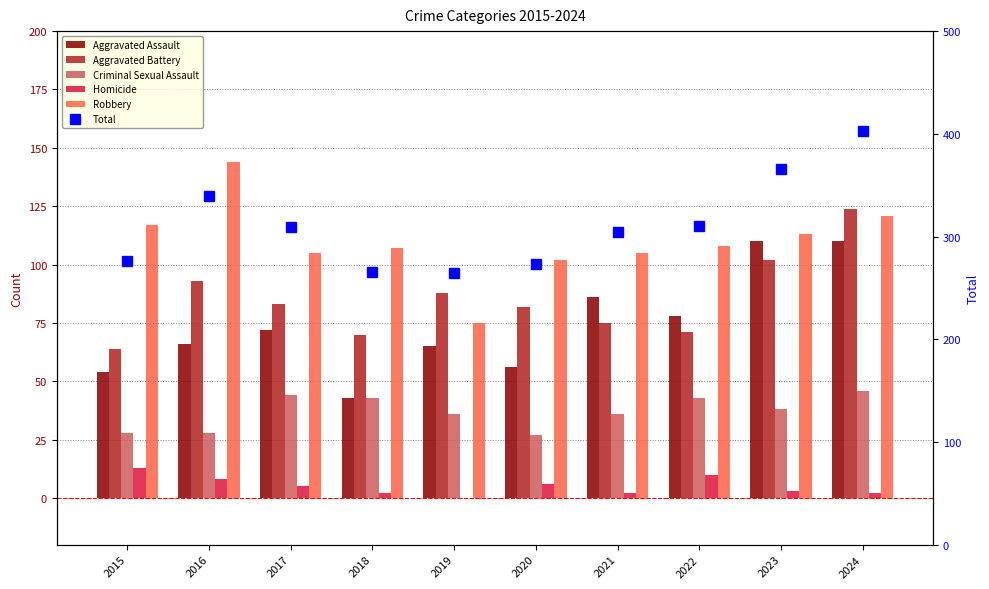

Rank the series at 2021 from lowest to highest value.

Homicide, Criminal Sexual Assault, Aggravated Battery, Aggravated Assault, Robbery, Total